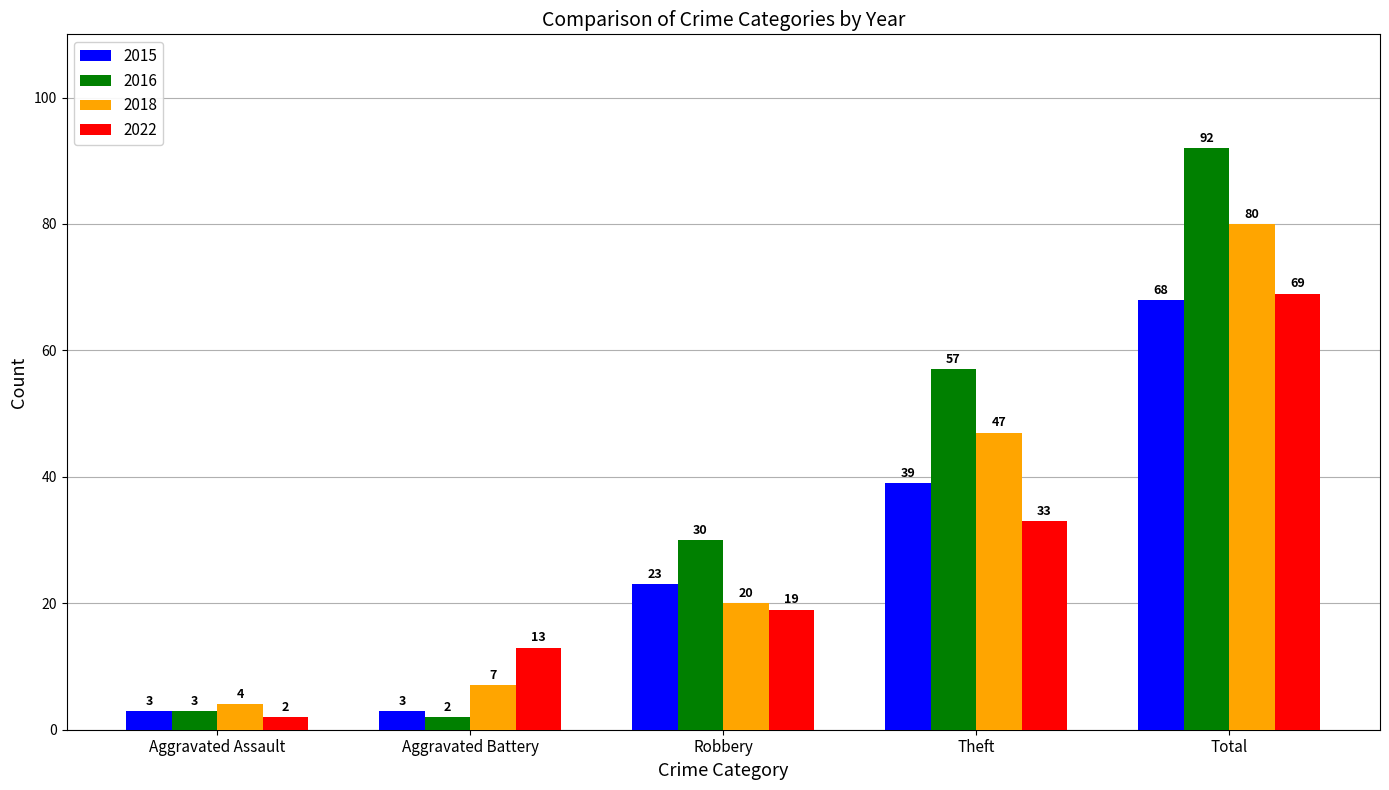

Read the 2018 value at Aggravated Assault, to the nearest 5.

5